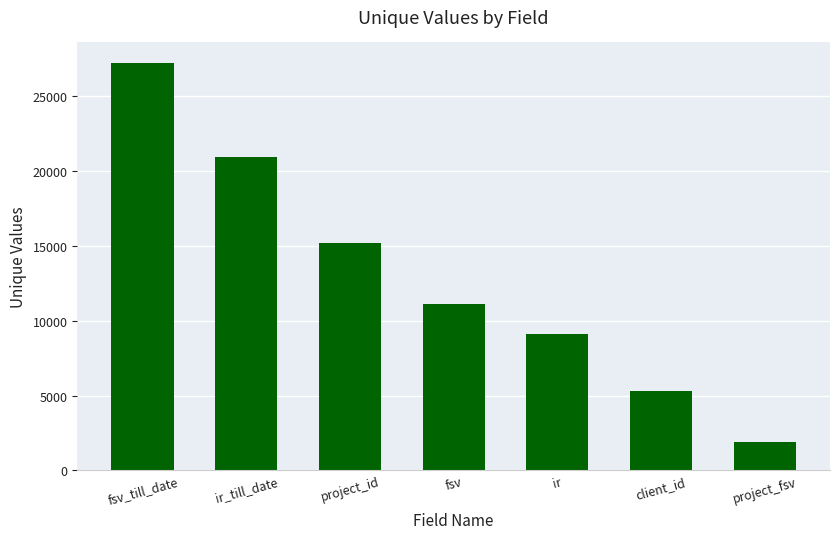

What is the difference between the maximum and second lowest values?

21927